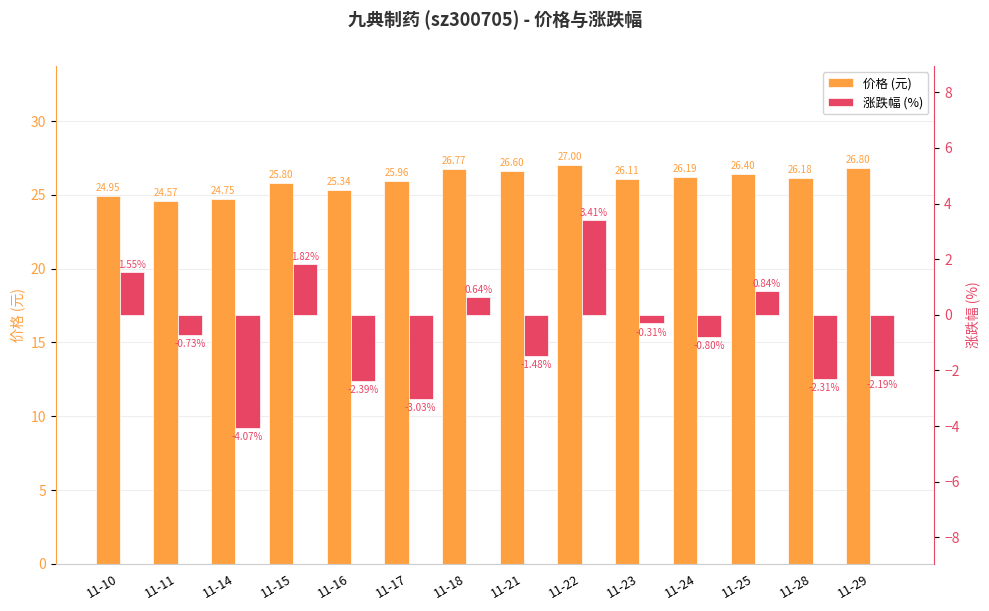

The value of 价格 (元) at 11-21 is 9.3. True or false?

False